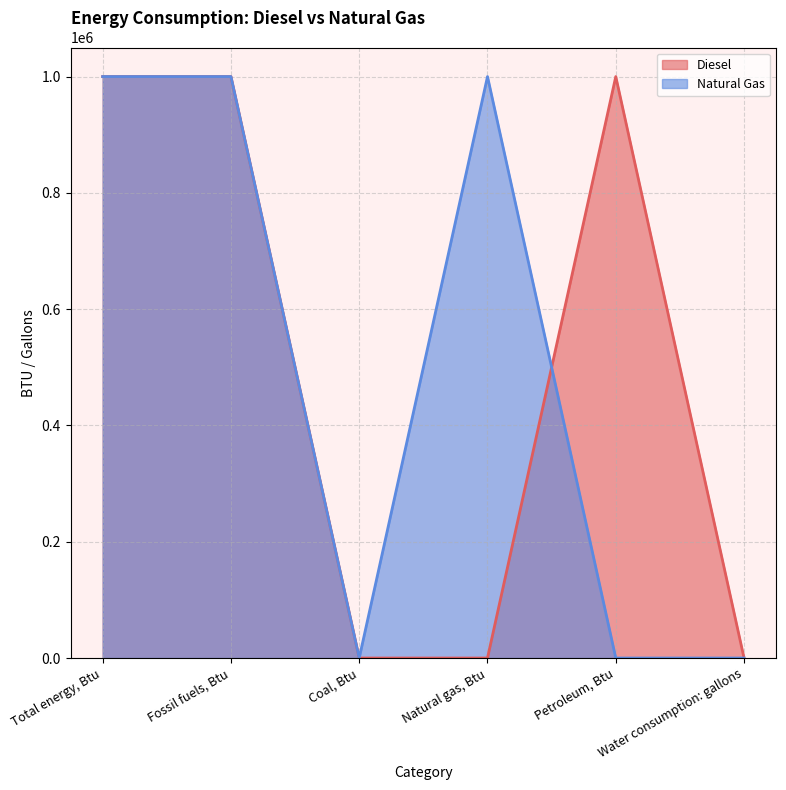

Rank the series at Petroleum, Btu from lowest to highest value.

Natural Gas, Diesel